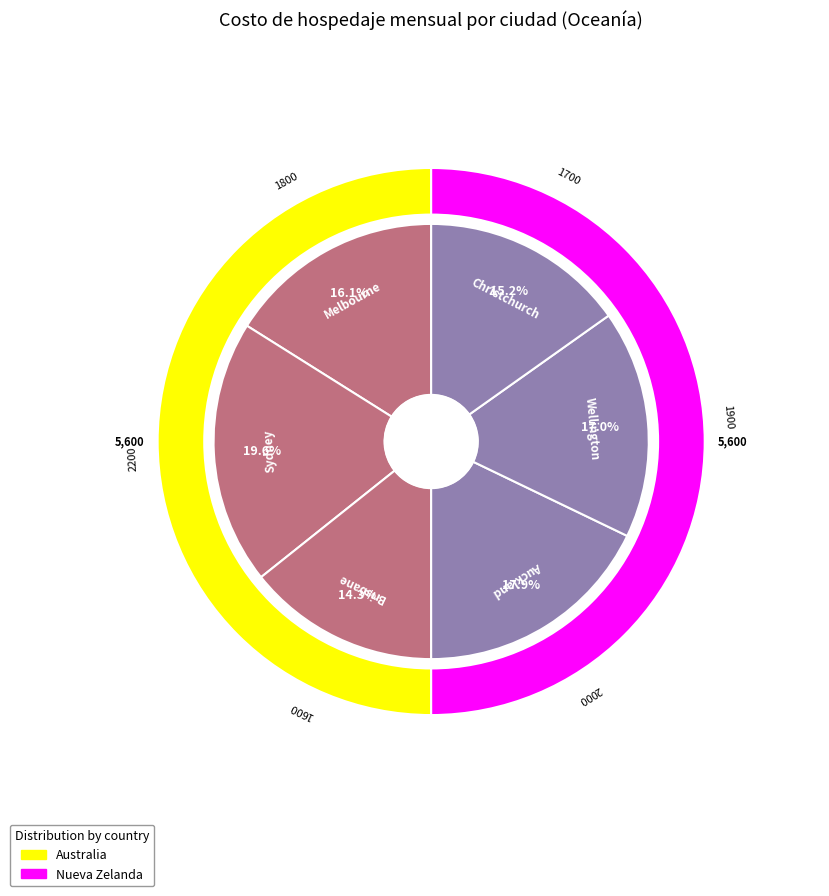

Is Brisbane the majority of the pie?

No